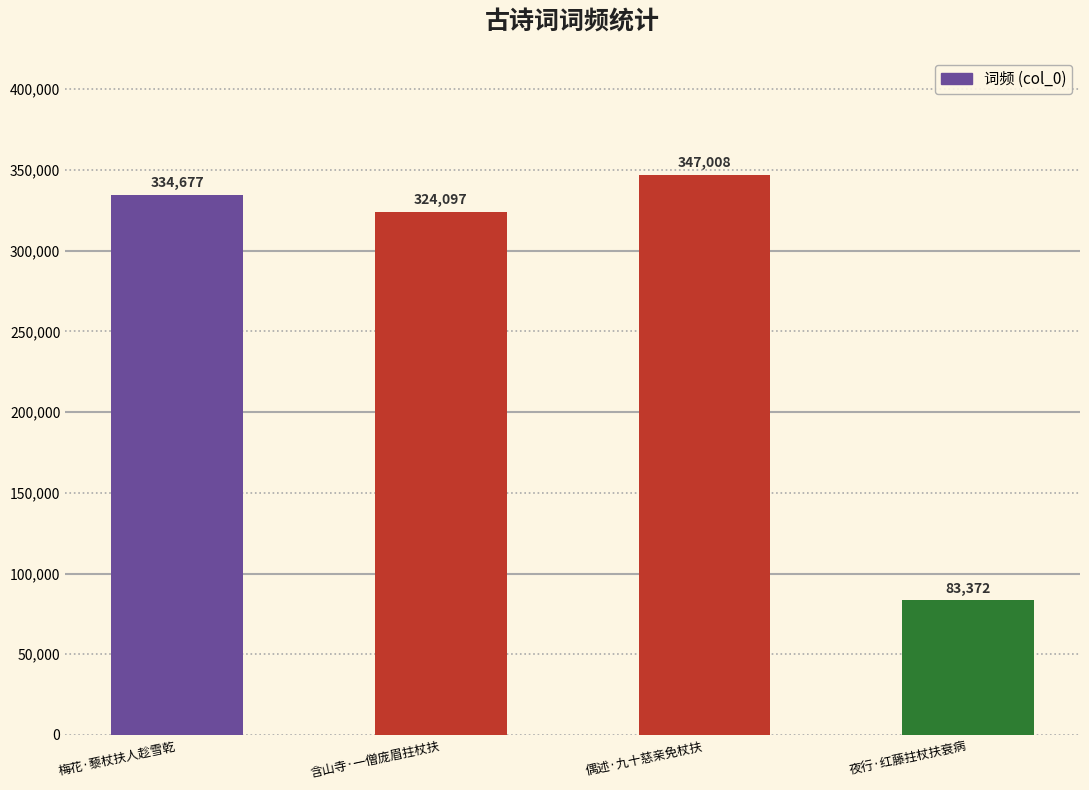

What is the smallest value displayed?

83372